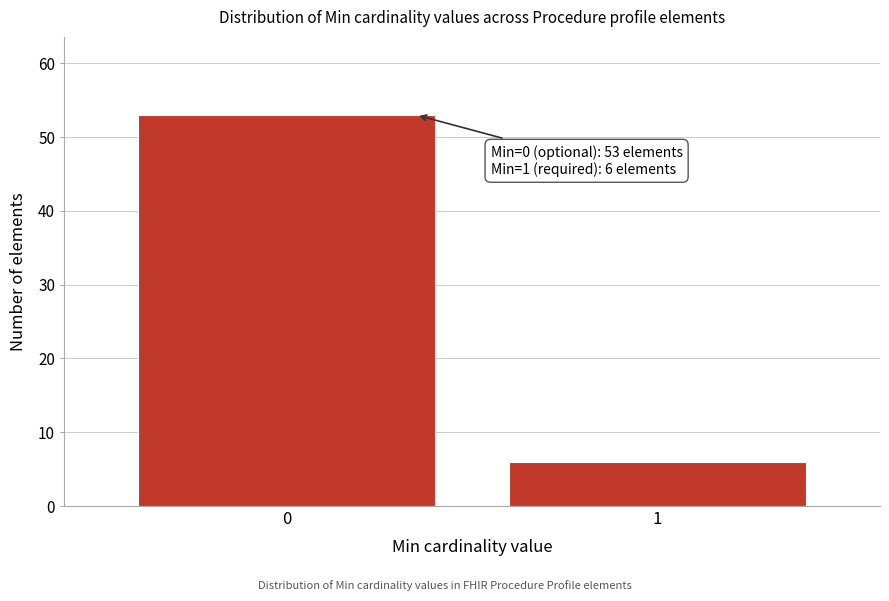

Reading left to right, extract all data points from this chart.

53	6